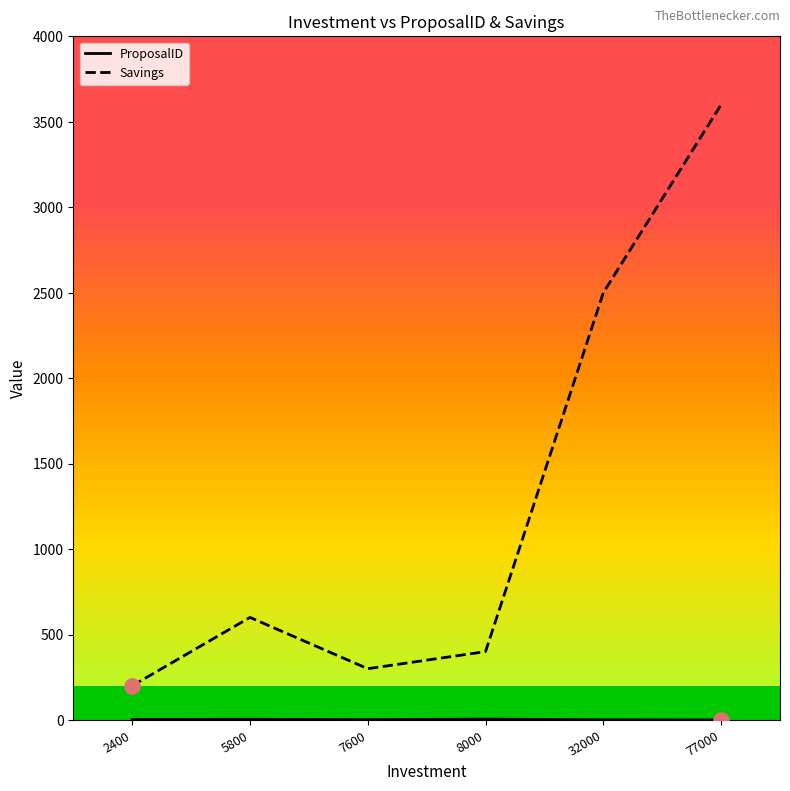

Which series reaches the minimum Y coordinate?

ProposalID